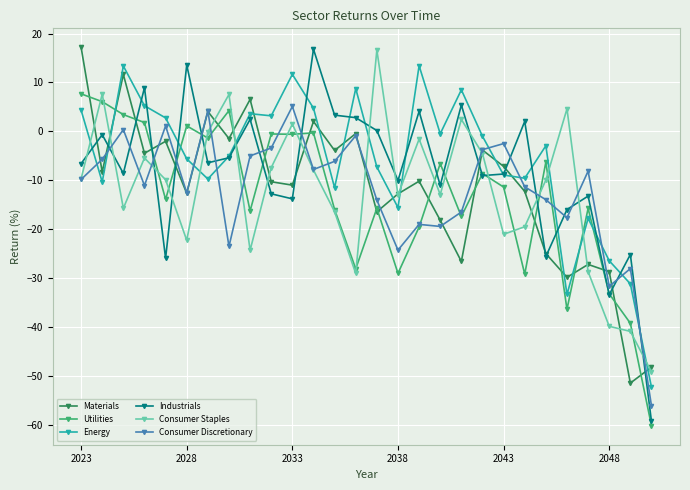

Which series has the largest range (max minus min)?

Industrials